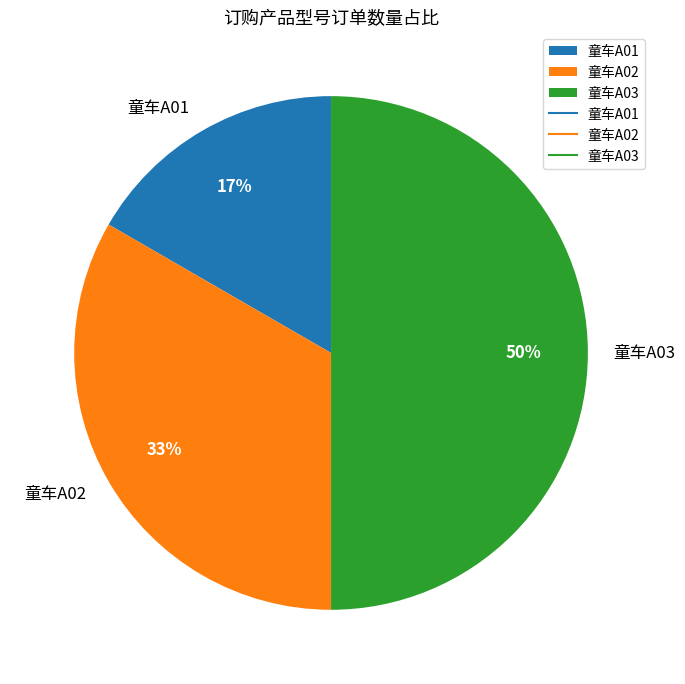

Which slice is the smallest?

童车A01